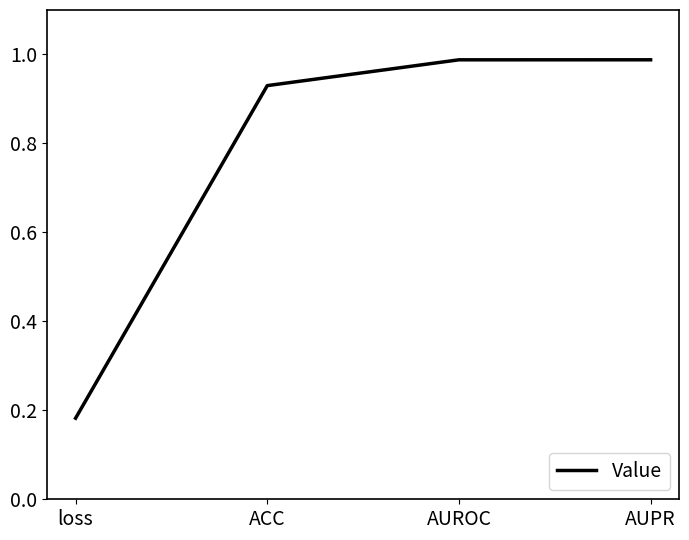

What is the sum of the values at AUPR and ACC?

1.9